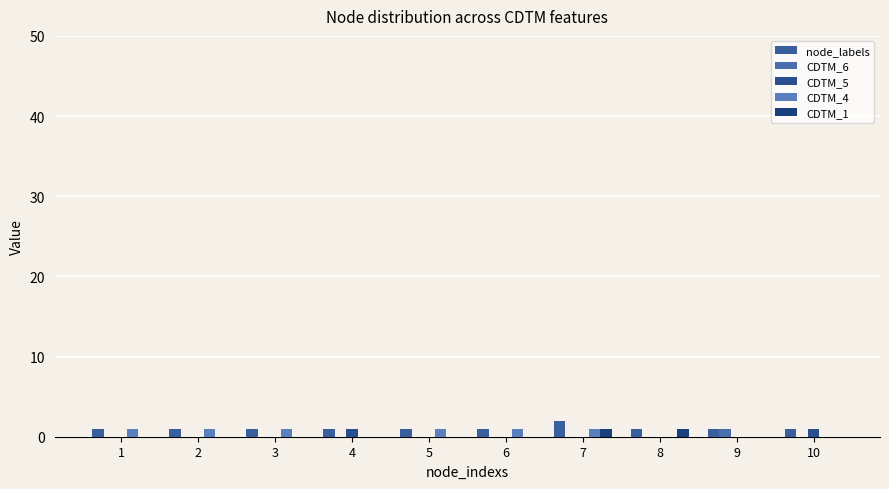

At 3, list the series in order from smallest to largest.

CDTM_6, CDTM_5, CDTM_1, node_labels, CDTM_4